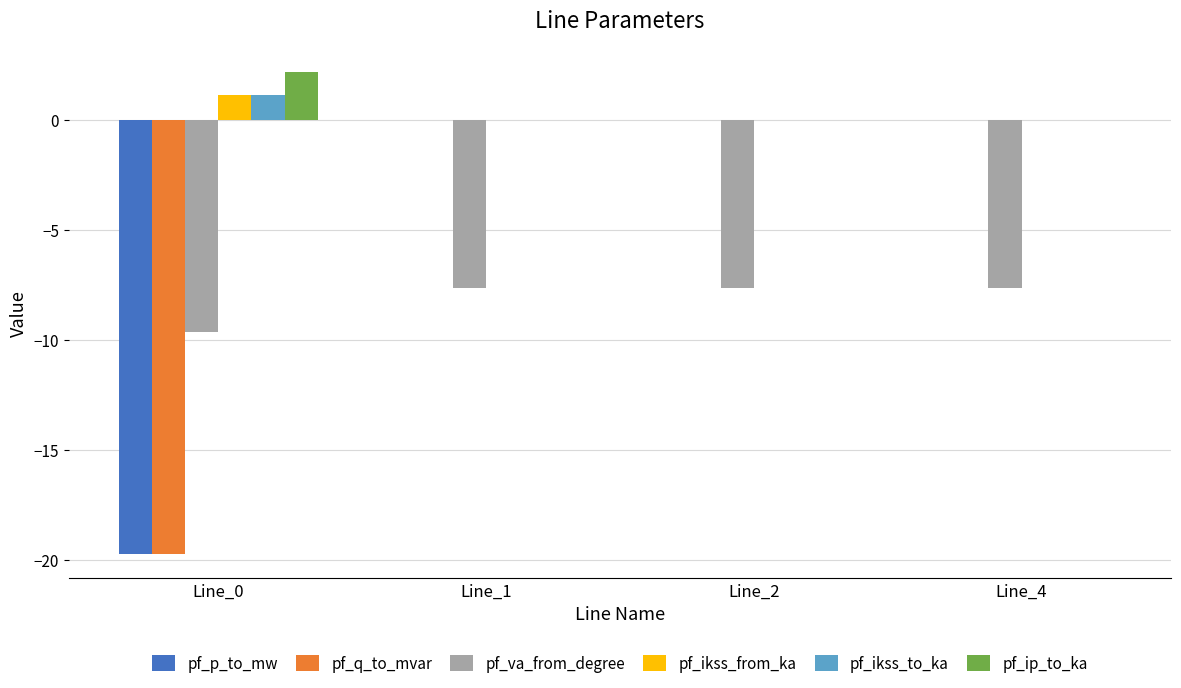

Are the bars grouped side by side (vs. stacked)?

Yes